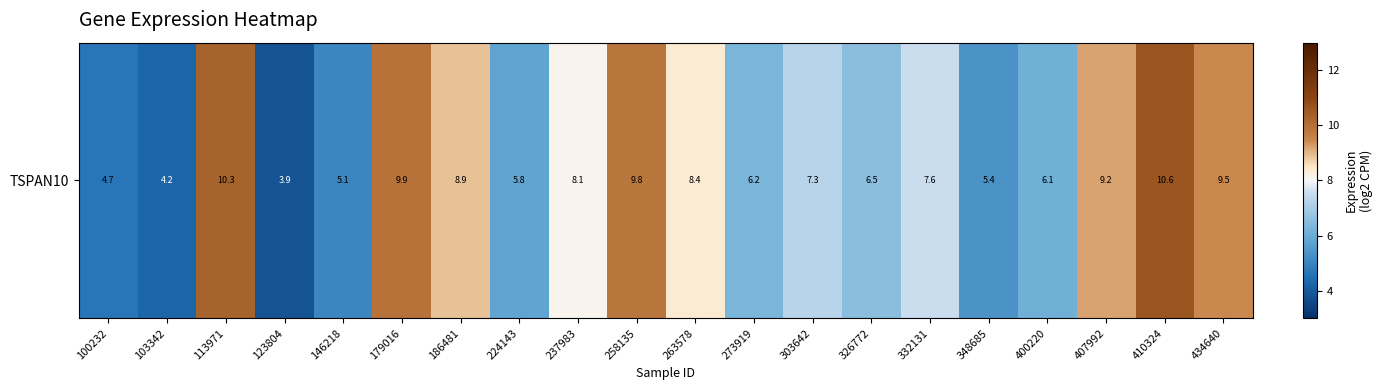

Which has a higher value, 332131 or 273919?

332131